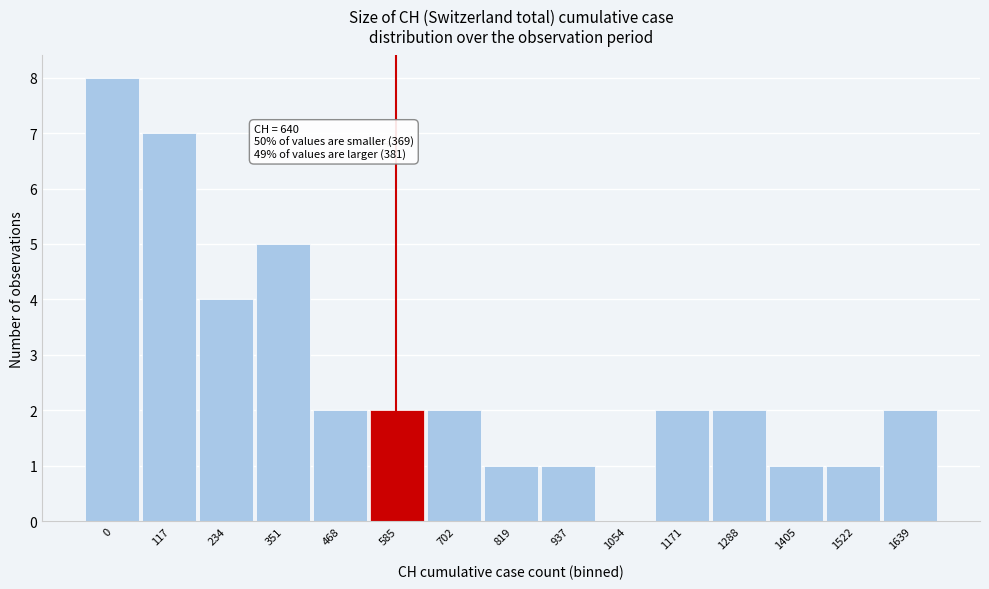

Reading left to right, extract all data points from this chart.

0=8	117=7	234=4	351=5	468=2	585=2	702=2	819=1	937=1	1054=0	1171=2	1288=2	1405=1	1522=1	1639=2